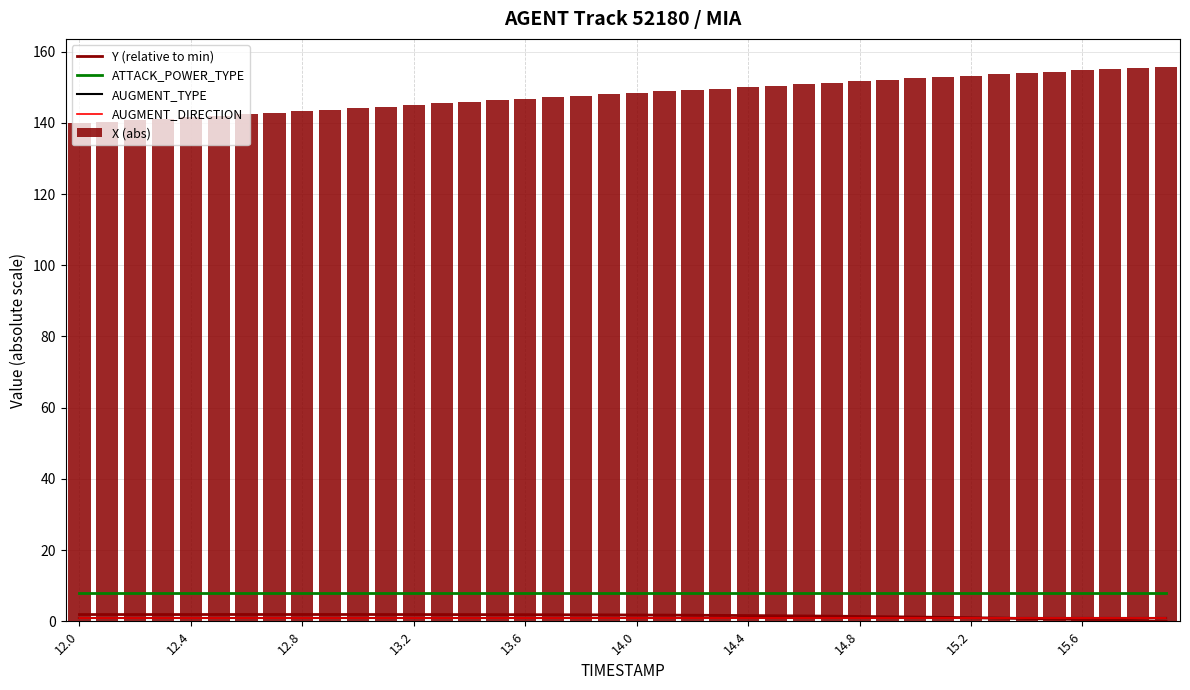

What is the greatest value displayed?

155.8